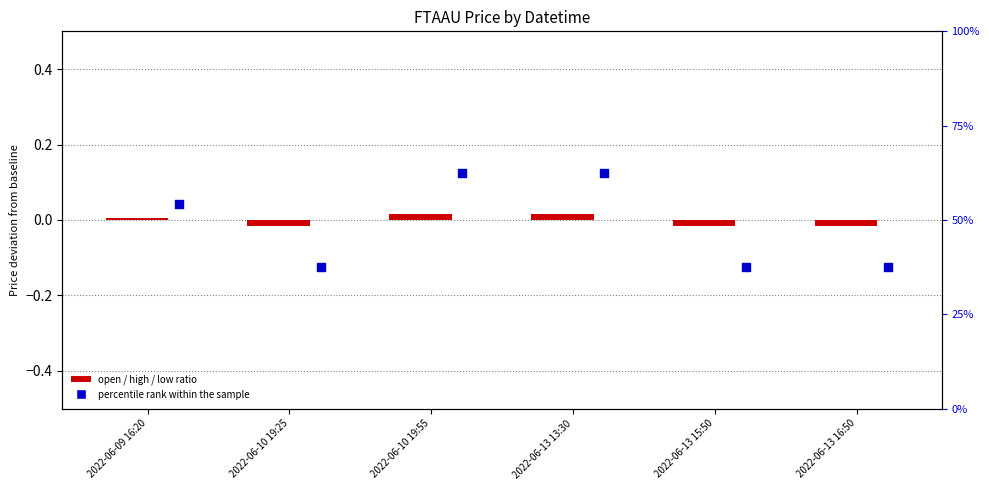

At how many categories does at least one series exceed 56?

2